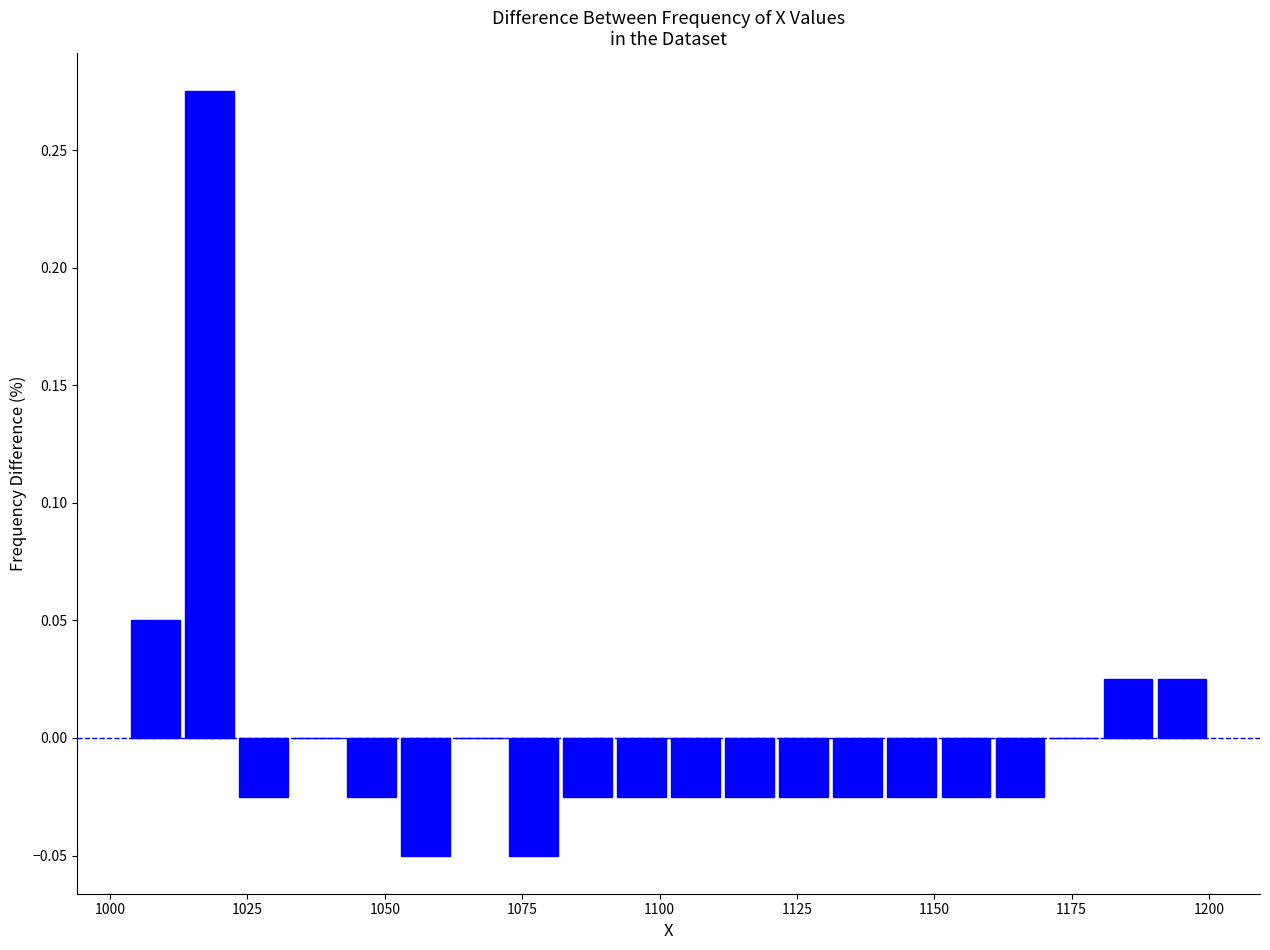

Read against the x-axis, roughly where is the centre of the tallest bar?

1020